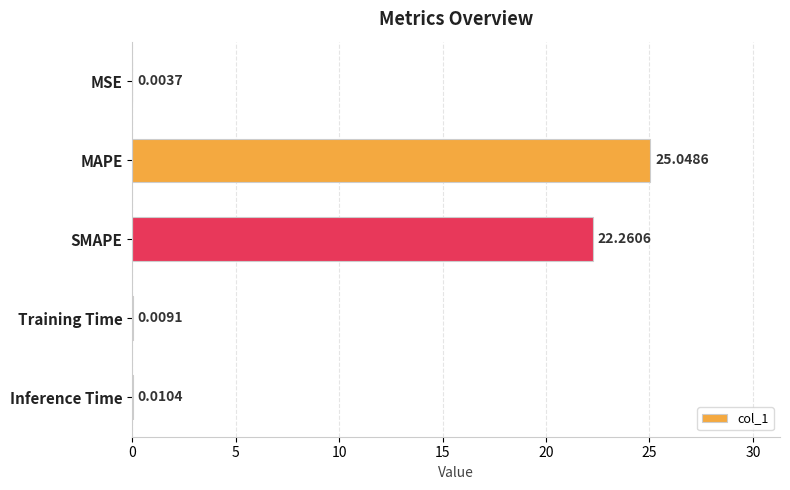

Which has a higher value, Training Time or MAPE?

MAPE